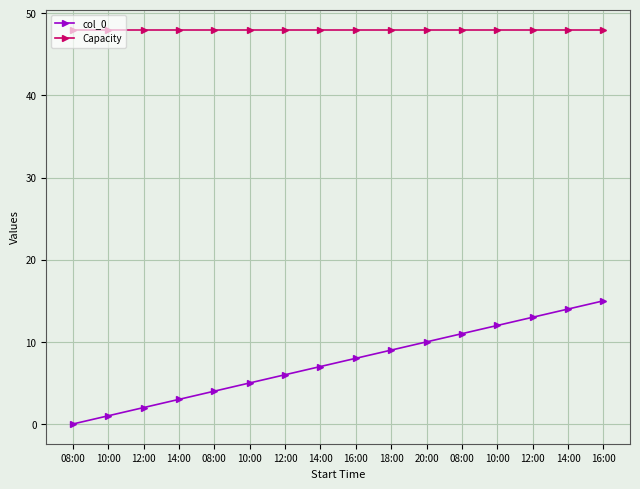

What are all the series names shown in the legend?

col_0, Capacity